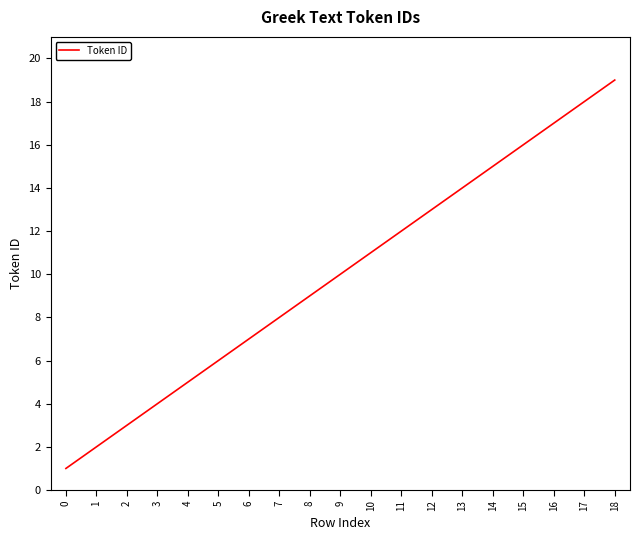

Does the chart display data point markers on the line(s)?

No